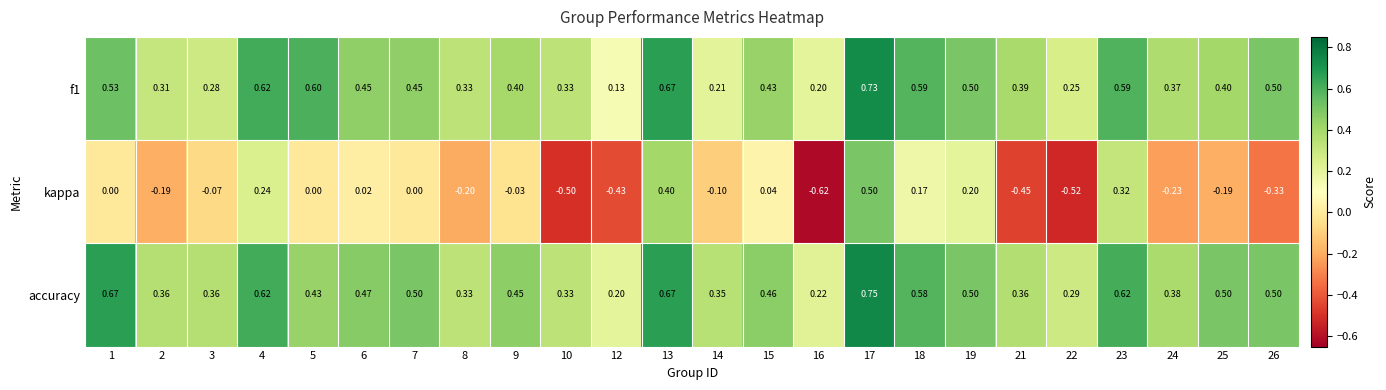

Is the value of f1 at 2 greater than the value of kappa at 14?

Yes